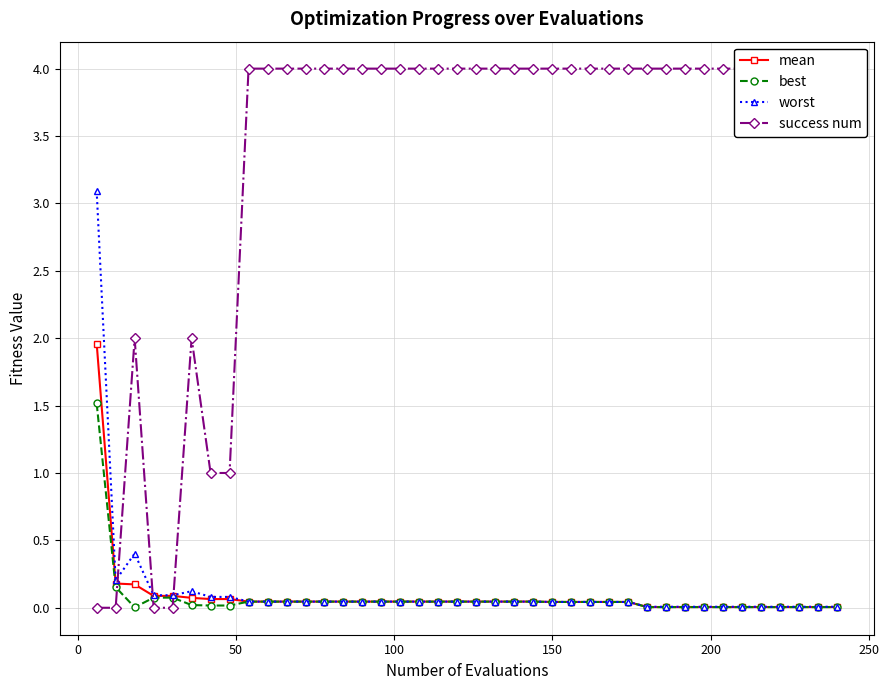

True or false: mean and best cross at least once.

False